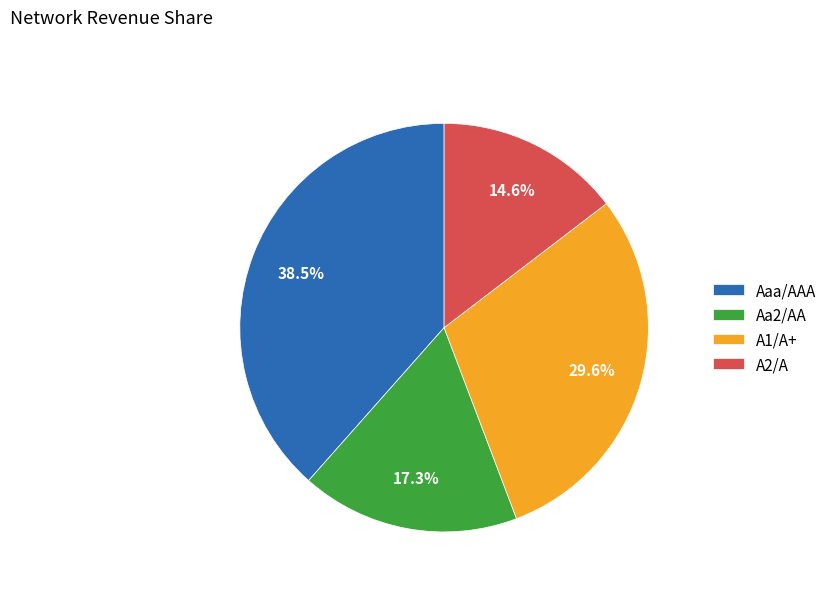

How many slices are in this pie chart?

4